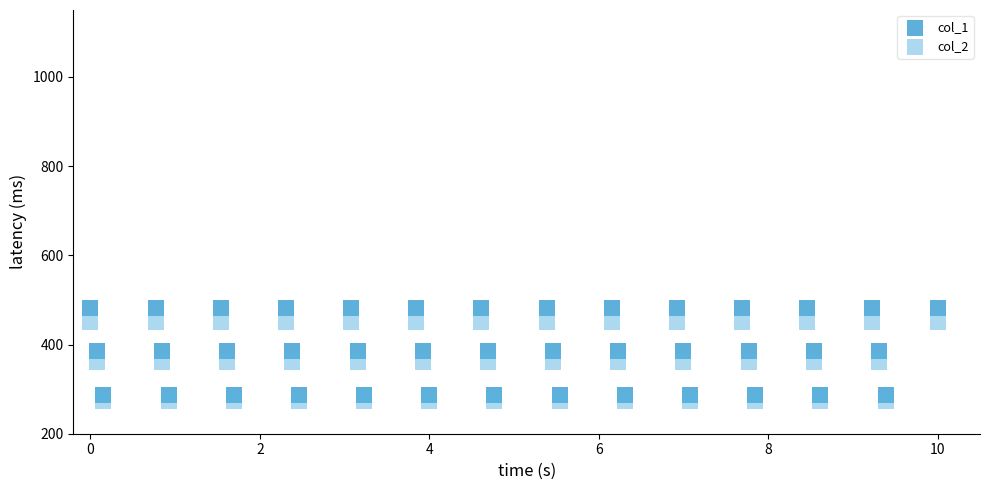

What are all the series names shown in the legend?

col_1, col_2